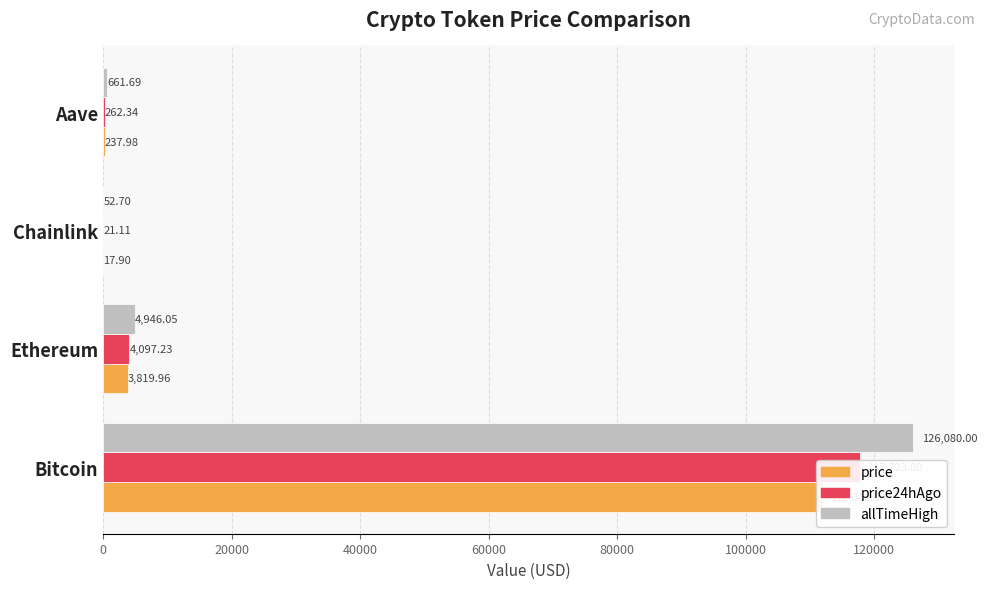

Is the value of allTimeHigh at Aave greater than the value of price at Ethereum?

No